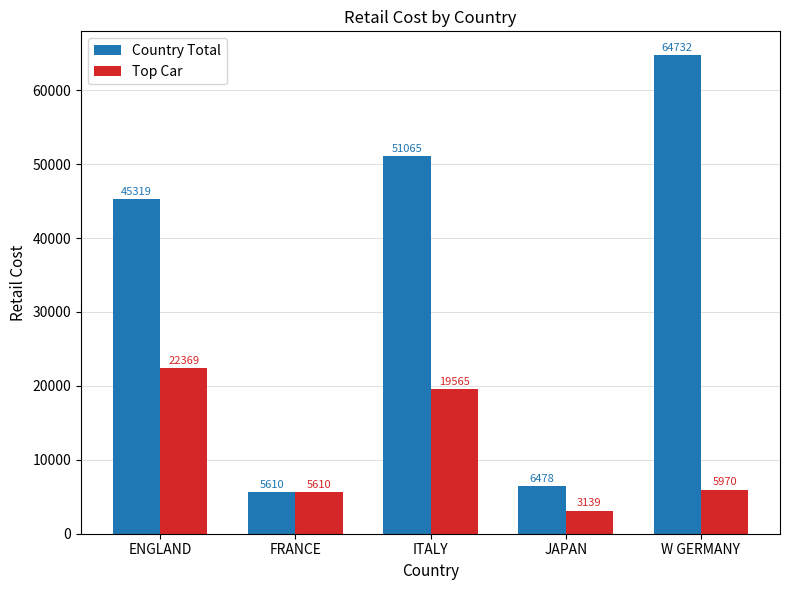

What is the label of the 3rd bar from the left?

ITALY